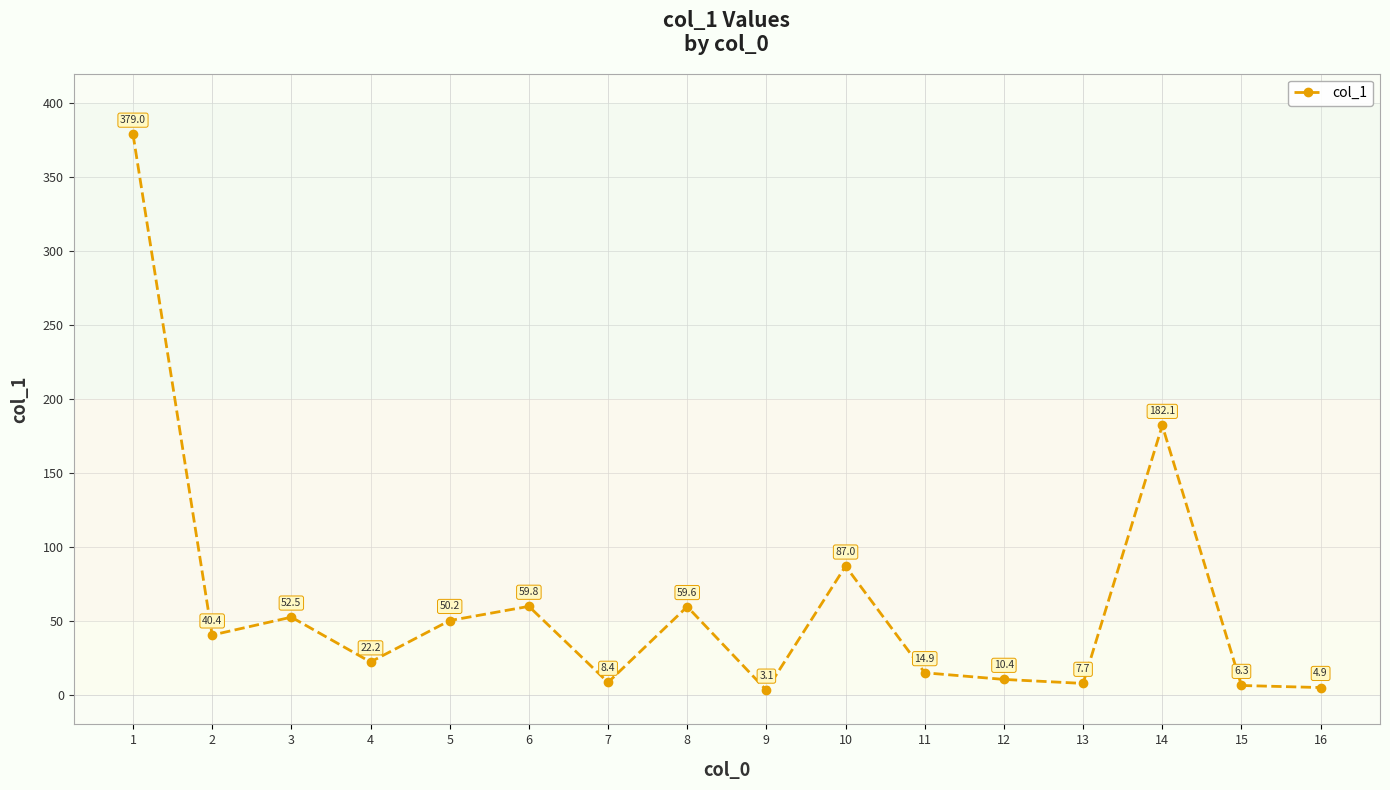

What is the change in value from 6 to 14?

+122.3